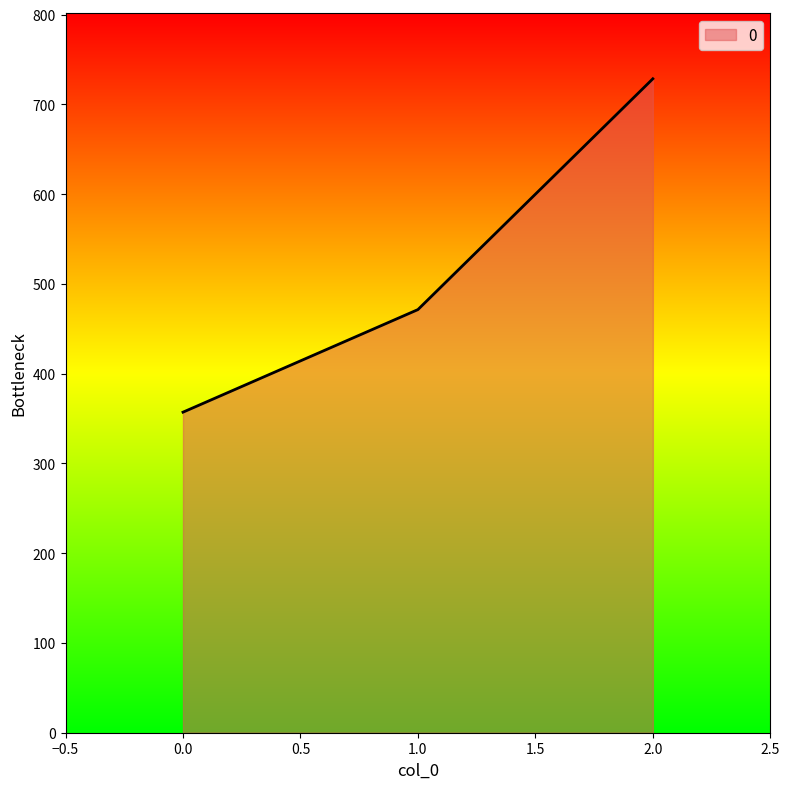

How many lines are shown in the chart?

1